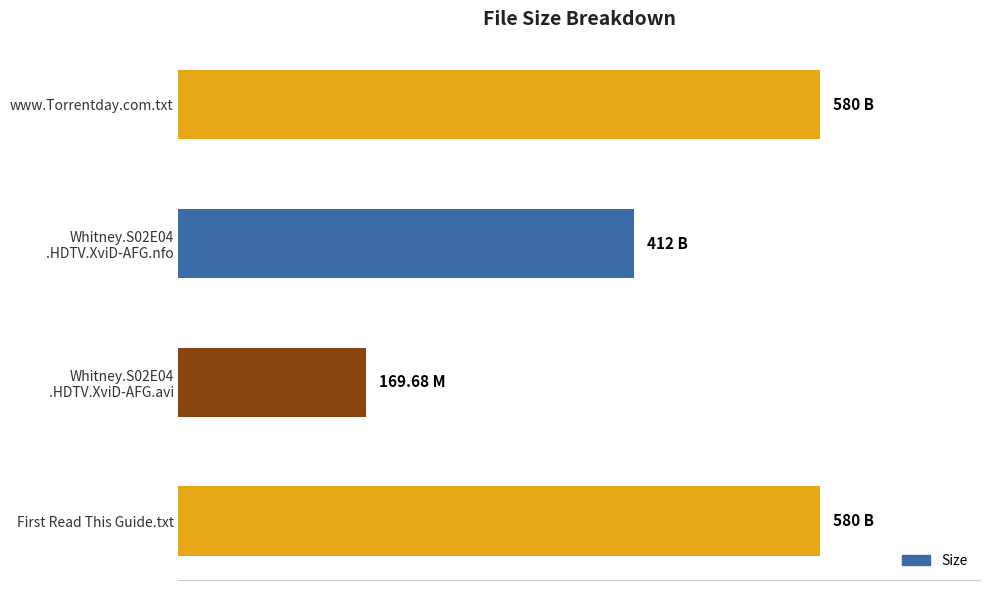

At which label is the value closest to 374?

Whitney.S02E04
.HDTV.XviD-AFG.nfo